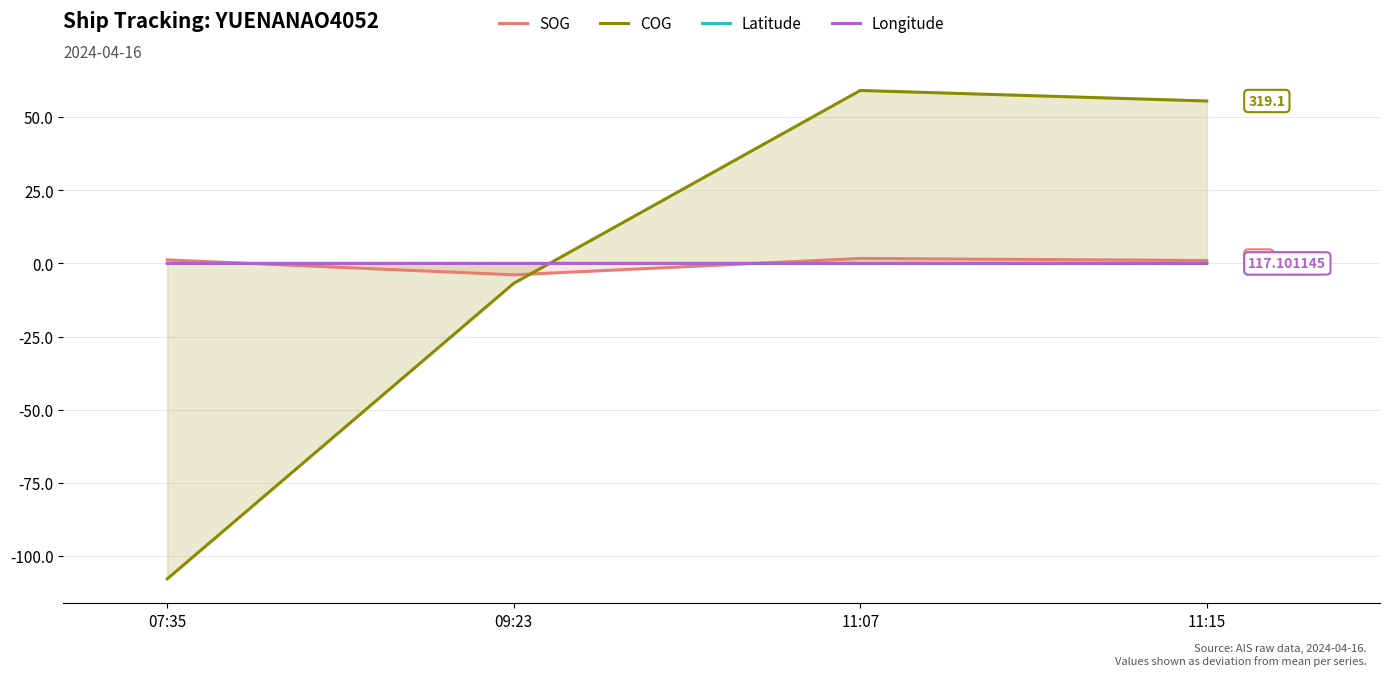

How many lines are shown in the chart?

4